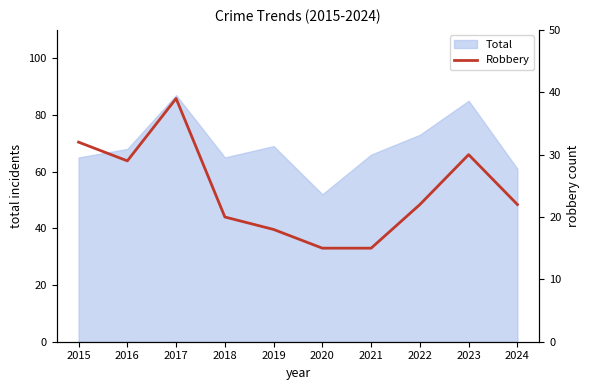

The value of Total at 2024 is 21. True or false?

False